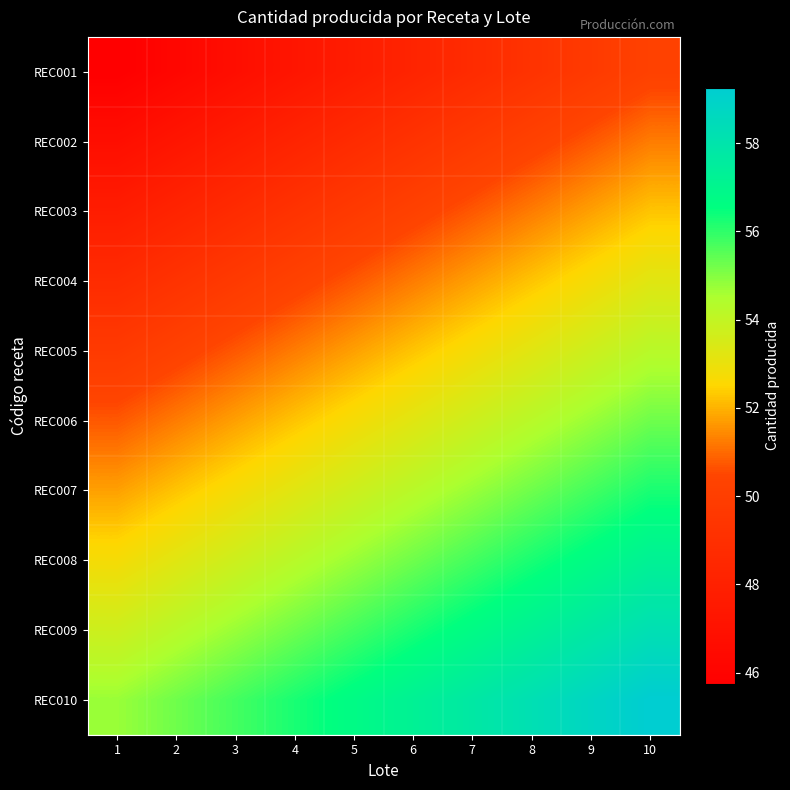

At which category is the sum across all series the highest?

10